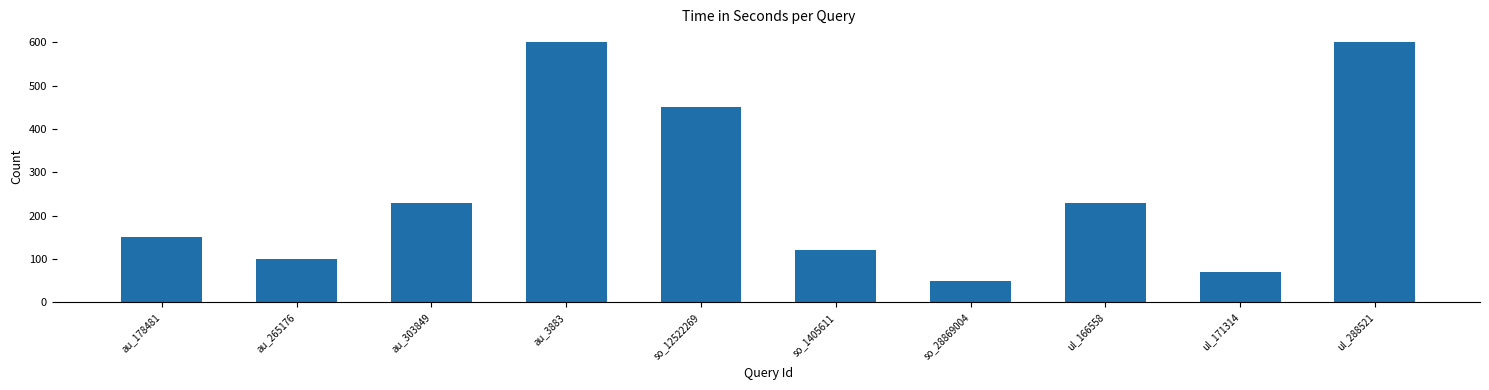

What is the sum of the values at so_12522269 and au_303849?

680